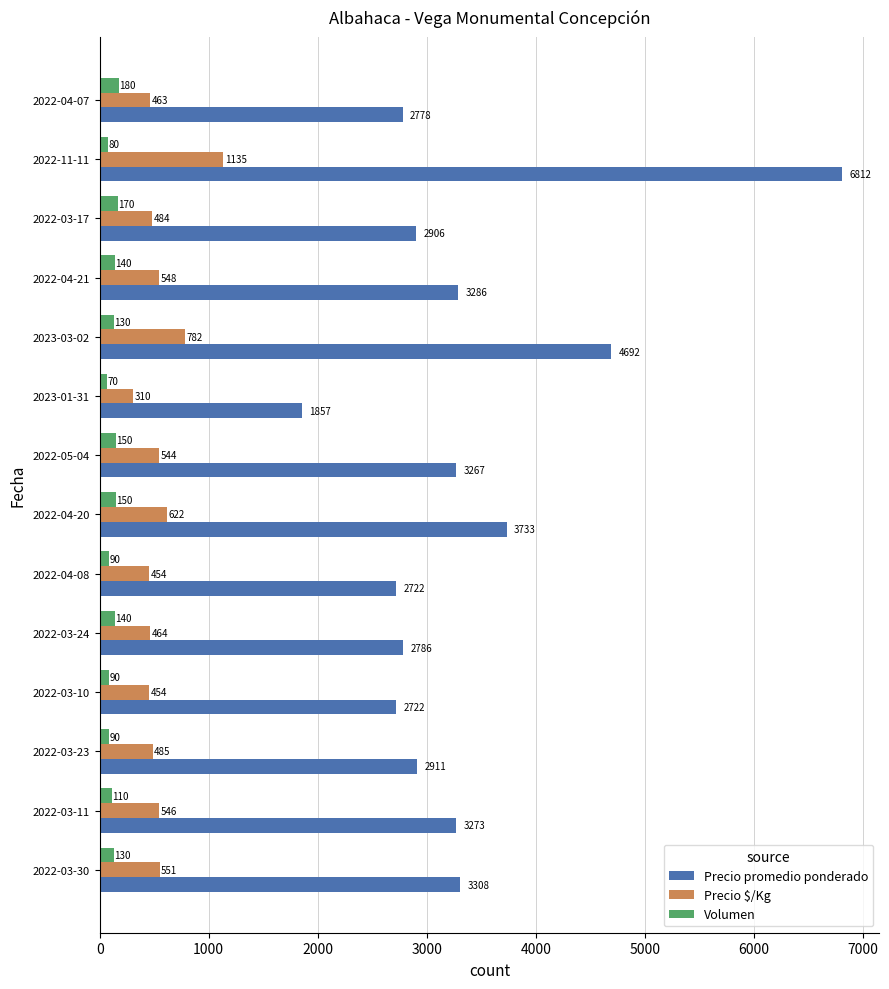

What is the sum of all Volumen values?

1720